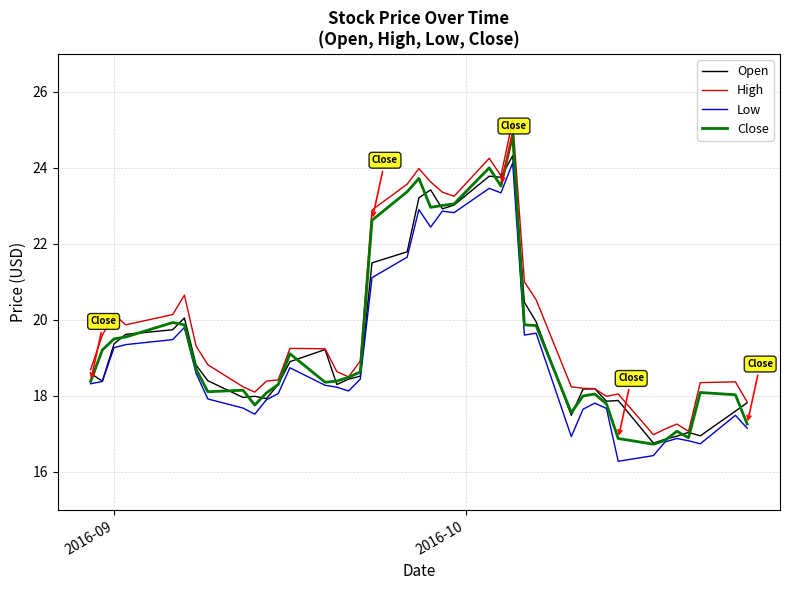

Which series has the largest range (max minus min)?

High